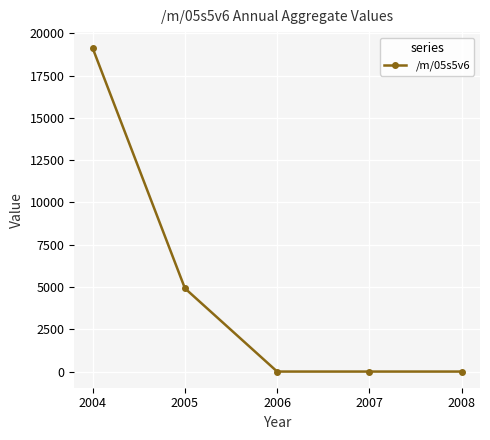

How many lines are shown in the chart?

1